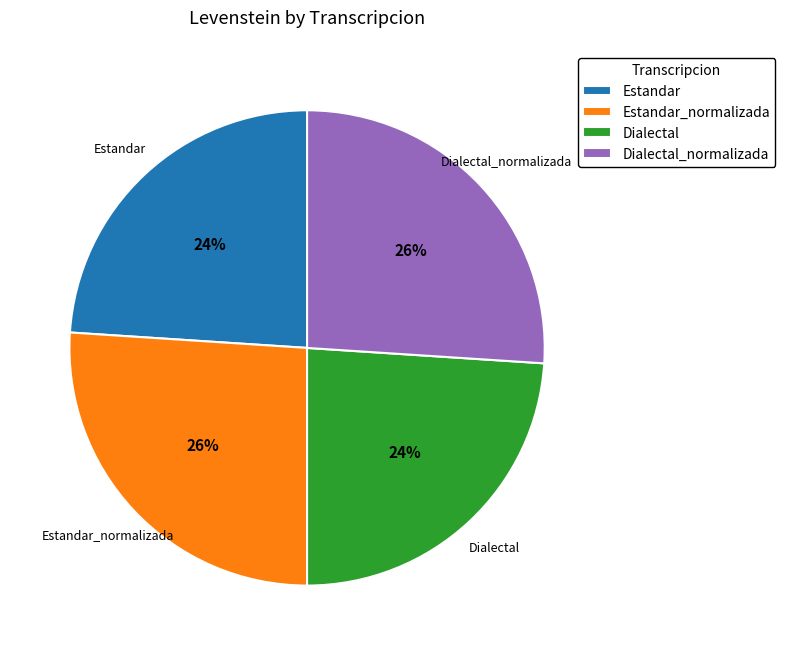

How many segments does this pie chart have?

4